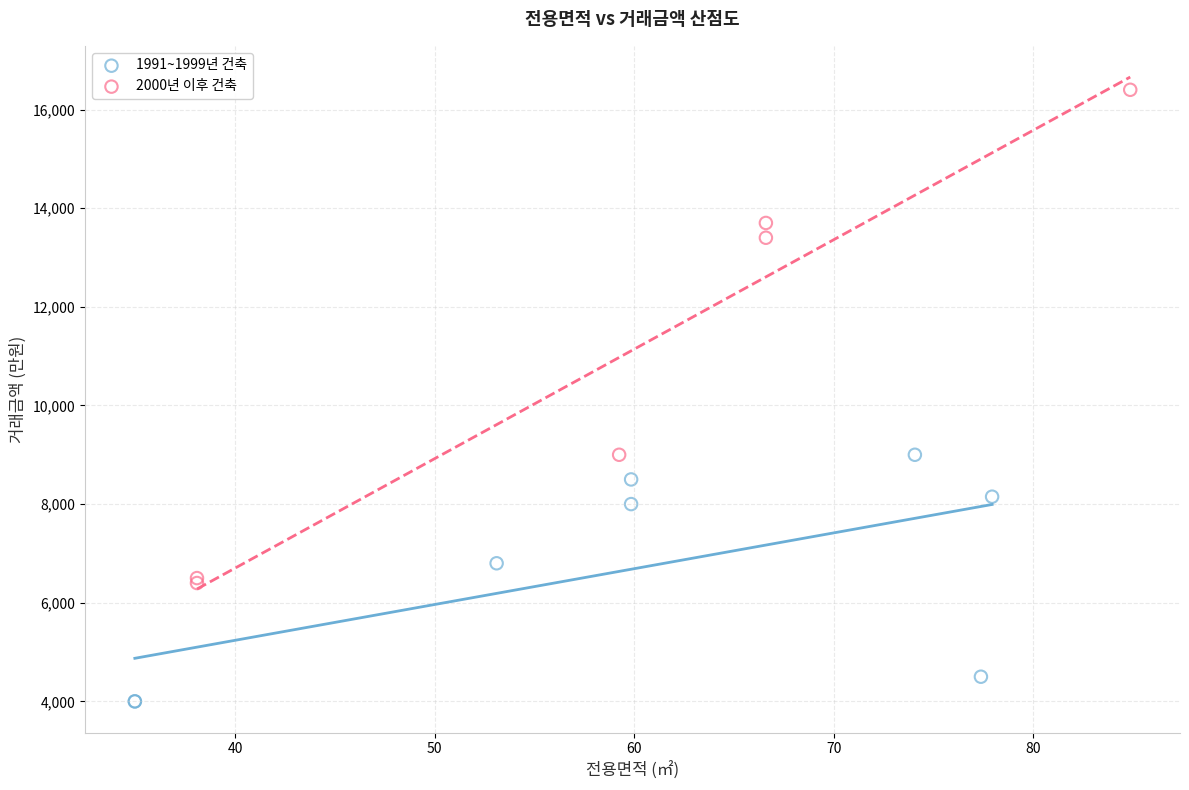

Which series has the widest spread of Y values?

2000년 이후 건축